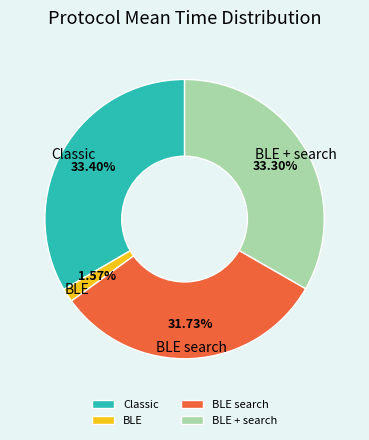

To the nearest percent, what is the average slice percentage?

25%